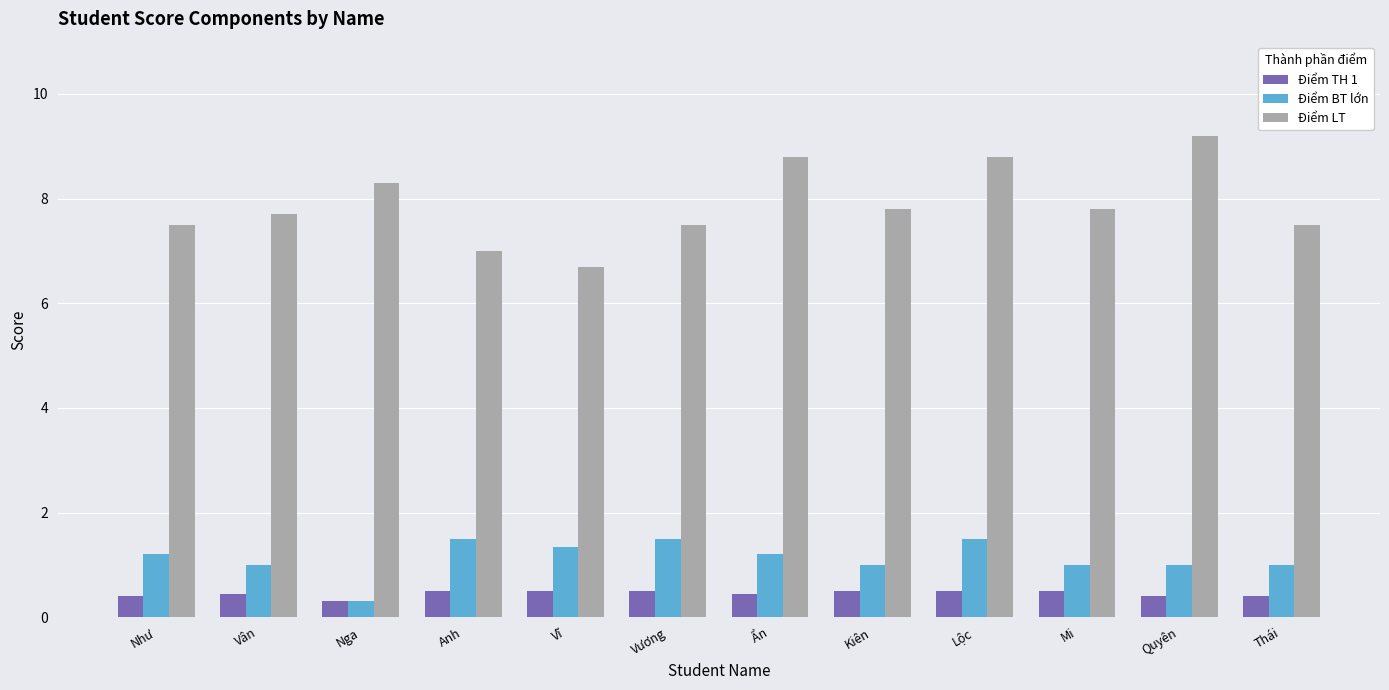

At how many categories does at least one series exceed 8?

4